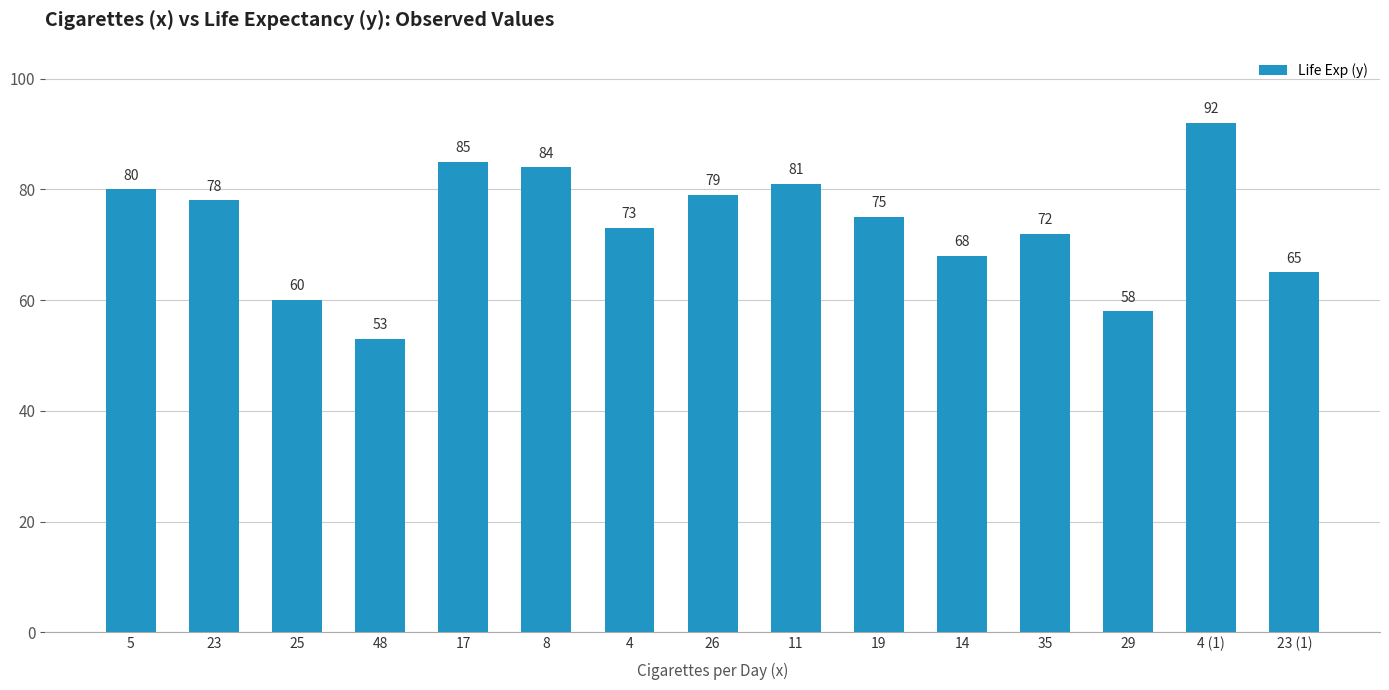

How many bars are there in total?

15